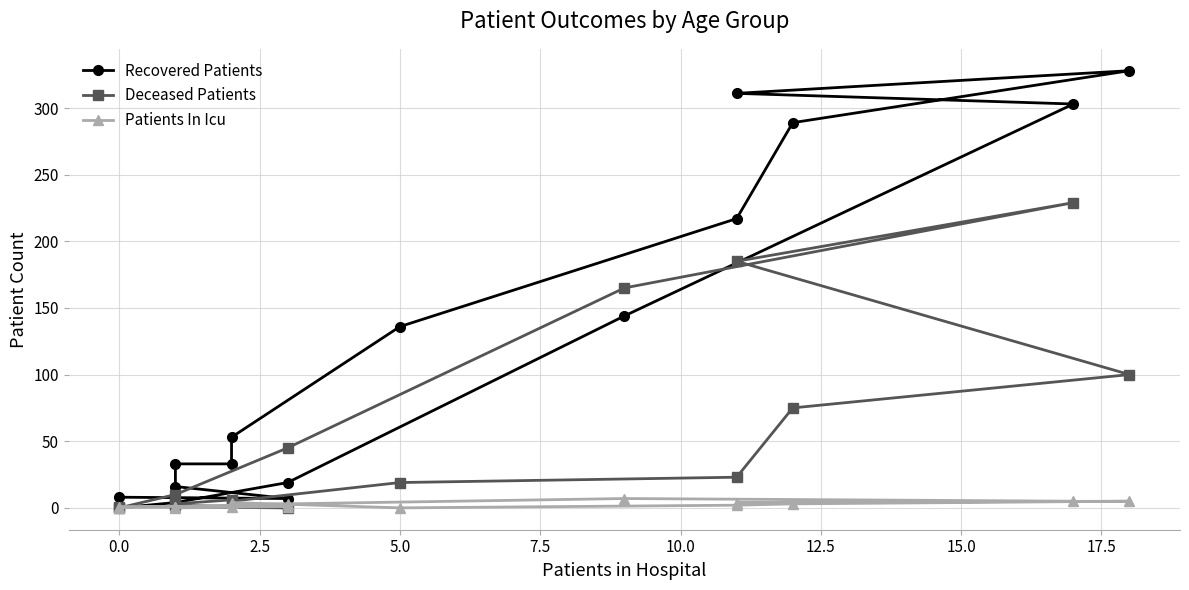

How many data points in Recovered Patients are above 53?

7